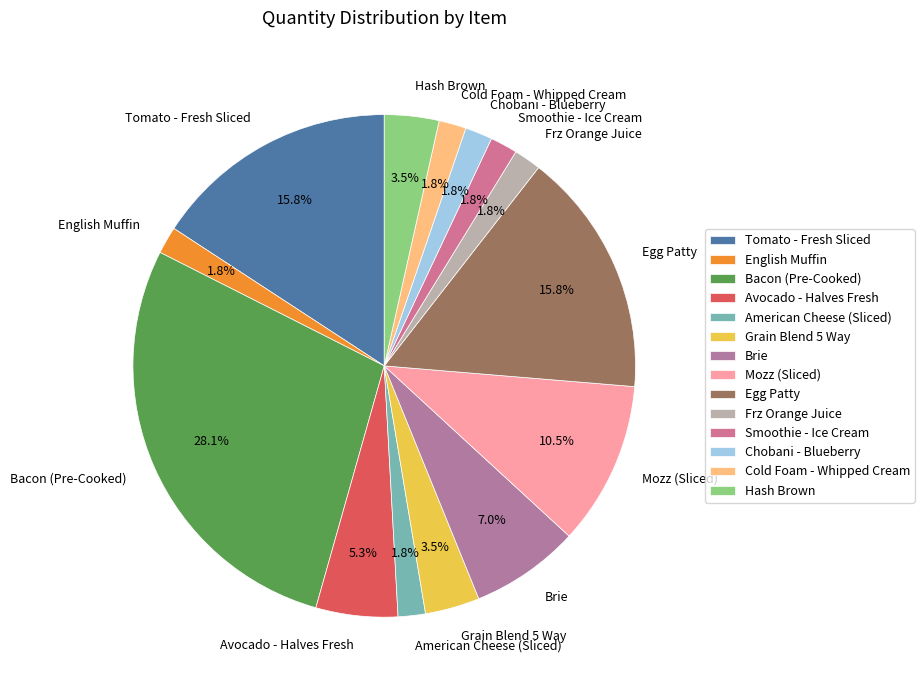

Which category has the biggest portion of the pie?

Bacon (Pre-Cooked)